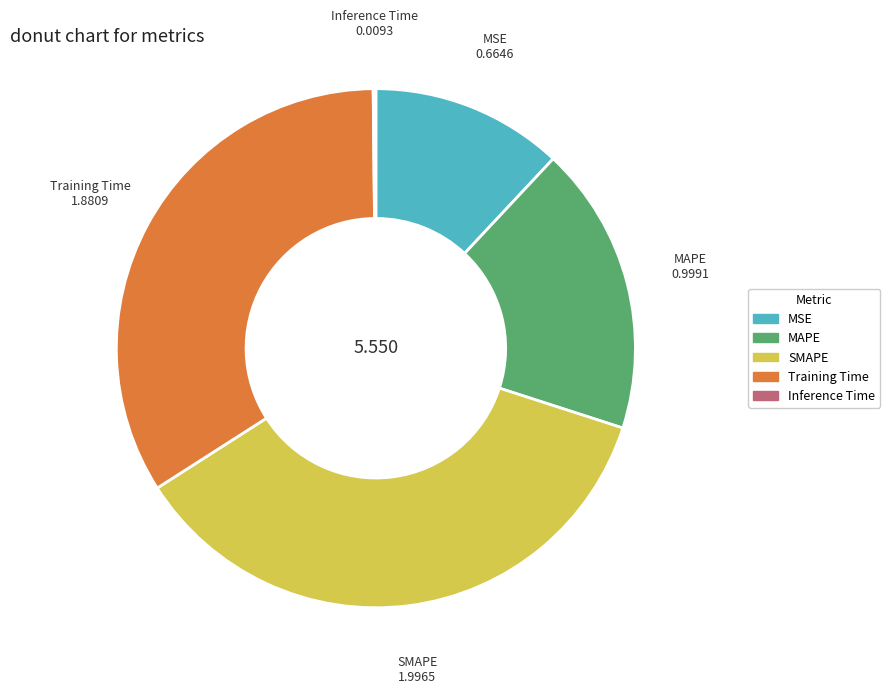

Which category has the biggest portion of the pie?

SMAPE